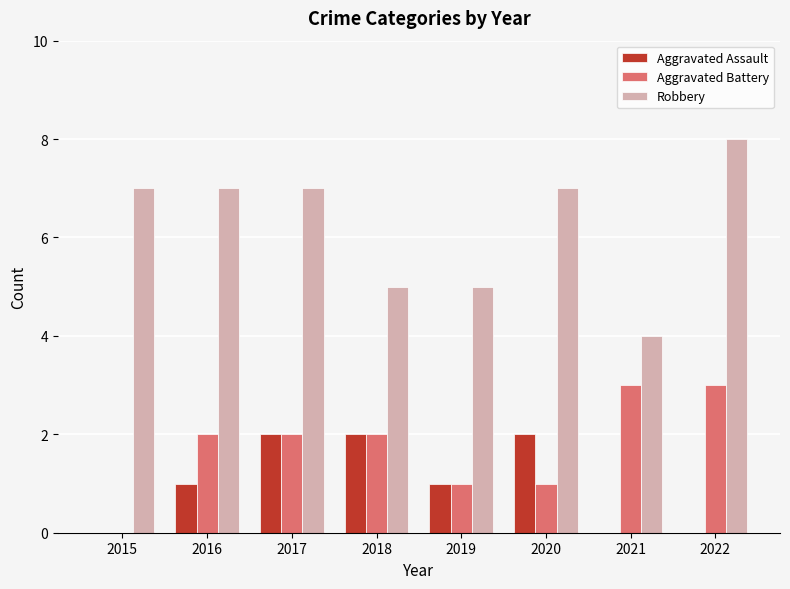

What is the average value of the Robbery series?

6